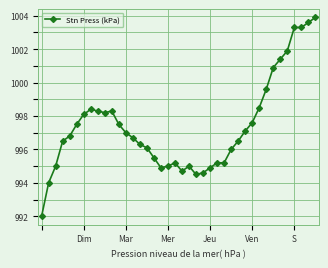

What is the difference between the maximum and minimum values?

11.9